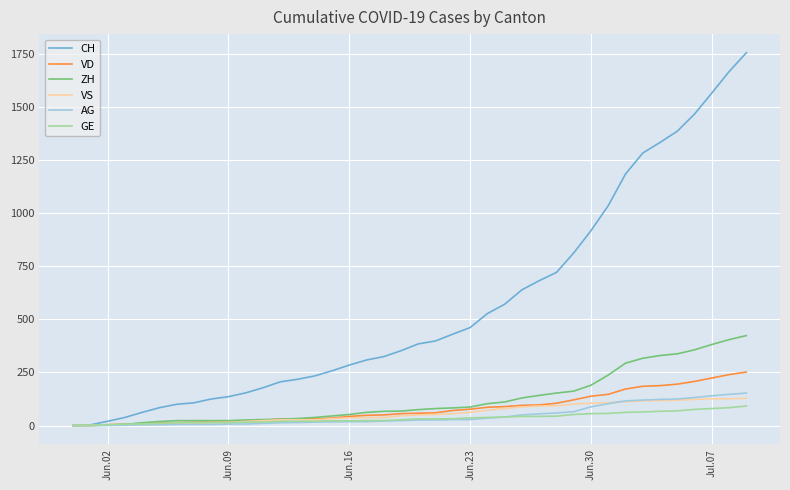

What is the highest value of the VS series?

128